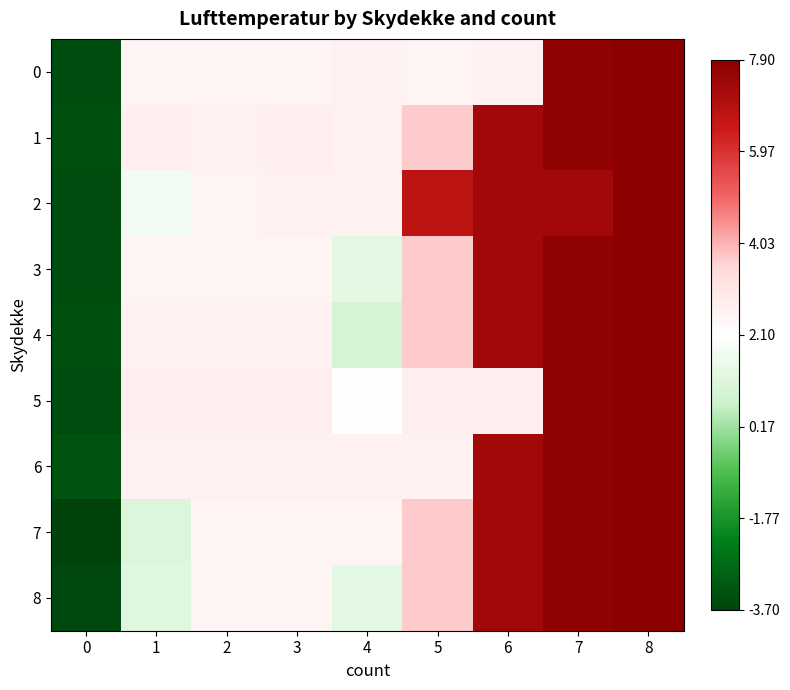

Which series changed the most between 4 and 5?

2